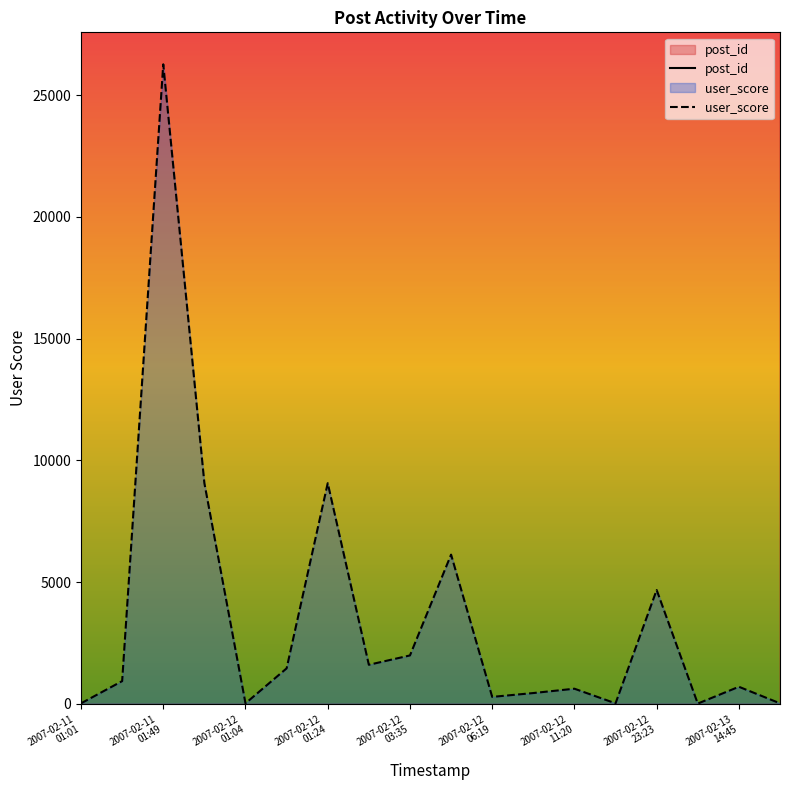

Reading left to right, what are all the values shown in this chart?

post_id: 2007-02-11
01:01=33113	2007-02-11
01:08=33115	2007-02-11
01:49=33133	2007-02-11
02:11=33143	2007-02-12
01:04=33411	2007-02-12
01:20=33416	2007-02-12
01:24=33417	2007-02-12
01:54=33424	2007-02-12
03:35=33451	2007-02-12
03:48=33454	2007-02-12
06:19=33478	2007-02-12
08:46=33484	2007-02-12
11:20=33488	2007-02-12
22:53=33736	2007-02-12
23:23=33753	2007-02-13
00:44=33800	2007-02-13
14:45=33997	2007-02-14
22:16=34640
user_score: 2007-02-11
01:01=20	2007-02-11
01:08=933	2007-02-11
01:49=26272	2007-02-11
02:11=9065	2007-02-12
01:04=20	2007-02-12
01:20=1457	2007-02-12
01:24=9065	2007-02-12
01:54=1604	2007-02-12
03:35=1988	2007-02-12
03:48=6129	2007-02-12
06:19=285	2007-02-12
08:46=443	2007-02-12
11:20=621	2007-02-12
22:53=20	2007-02-12
23:23=4677	2007-02-13
00:44=10	2007-02-13
14:45=701	2007-02-14
22:16=20